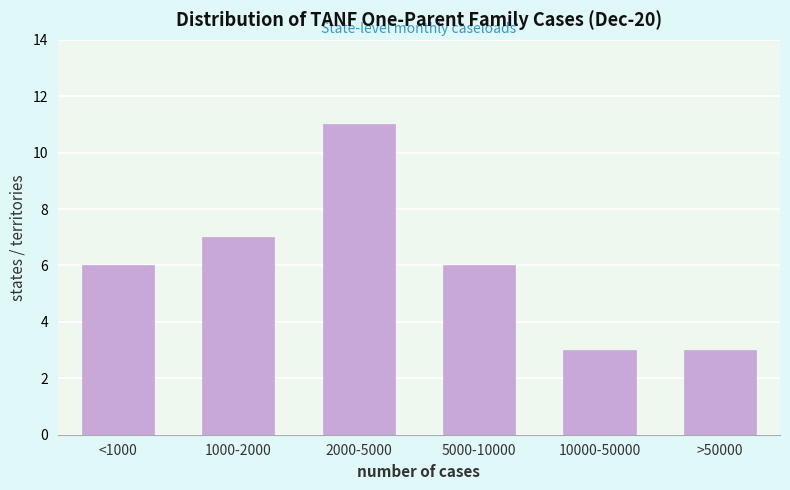

Reading left to right, extract all data points from this chart.

6	7	11	6	3	3